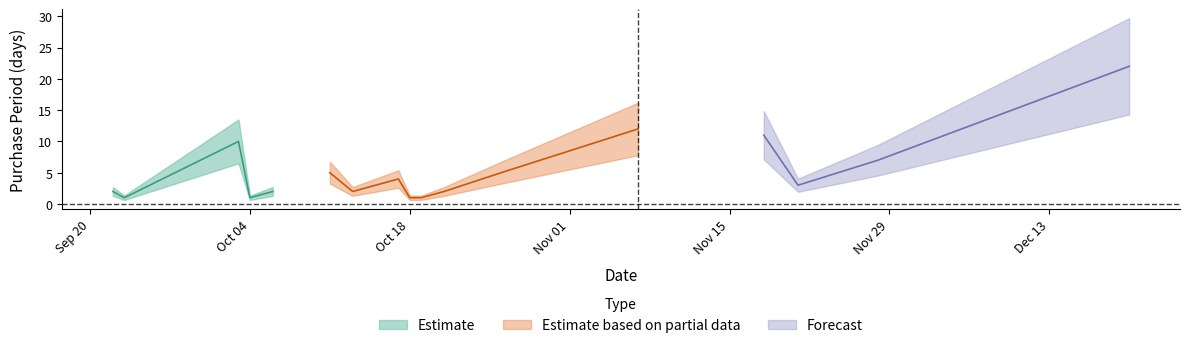

What is the label of the 12th point from the right?

2016-10-11